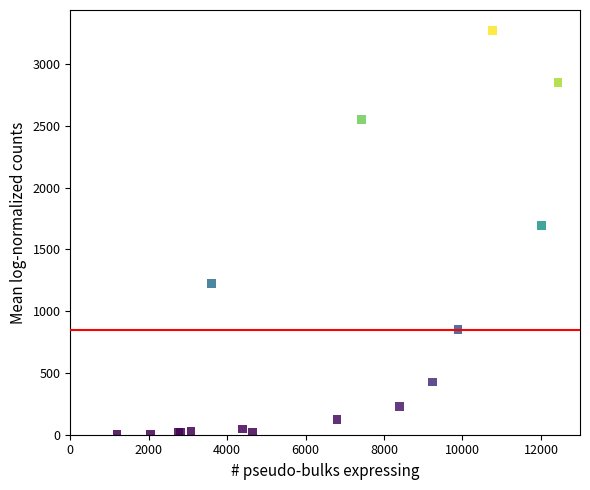

What Y value in the scatter plot is closest to 1638?

1690